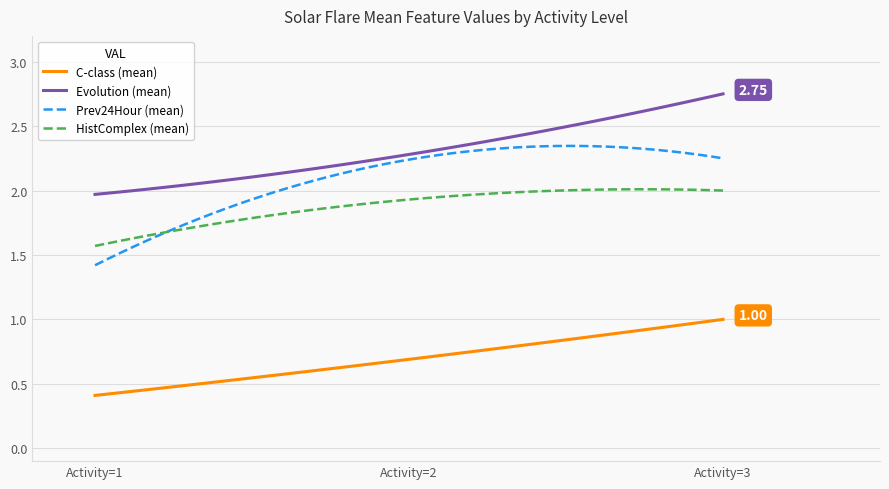

Which series has the largest total across all categories?

Evolution (mean)